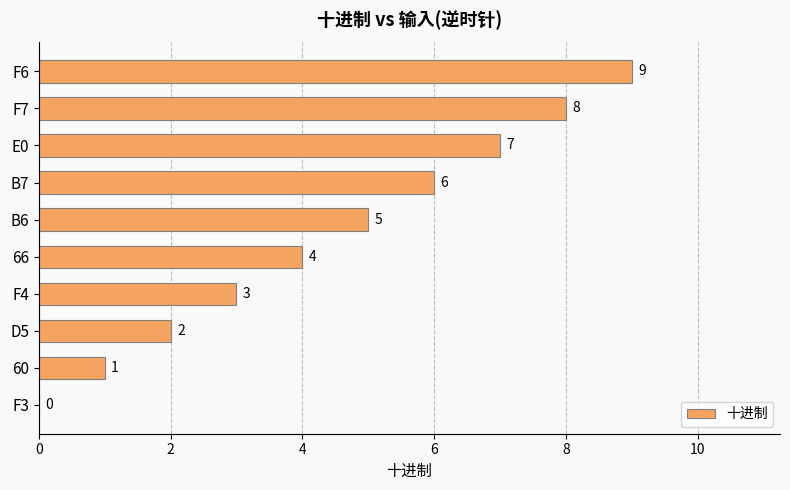

What is the maximum value shown in the chart?

9